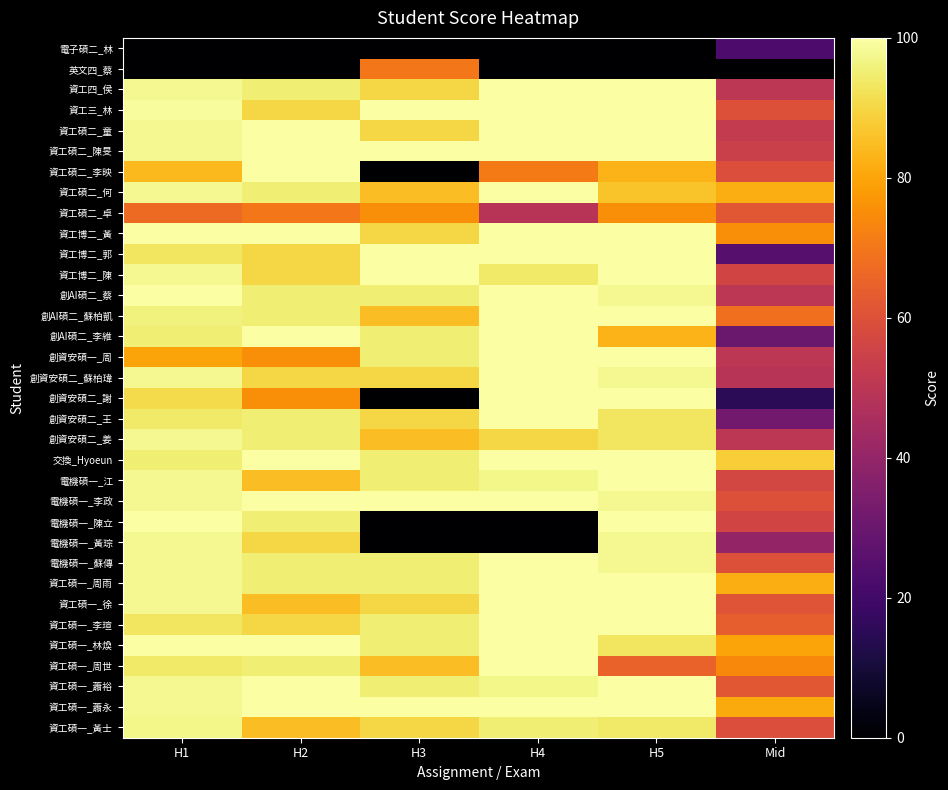

Rank the series at H1 from lowest to highest value.

電子碩二_林, 英文四_蔡, 資工碩二_卓, 創資安碩一_周, 資工碩二_李映, 創資安碩二_謝, 資工博二_郭, 資工碩一_李瑄, 創資安碩二_王, 資工碩一_周世, 創AI碩二_李維, 交換_Hyoeun, 創AI碩二_蘇柏凱, 資工碩一_黃士, 資工四_侯, 資工碩二_童, 資工碩二_陳旻, 資工碩二_何, 資工博二_陳, 創資安碩二_蘇柏瑋, 創資安碩二_姜, 電機碩一_江, 電機碩一_李政, 電機碩一_黃琮, 電機碩一_蘇傳, 資工碩一_周雨, 資工碩一_徐, 資工碩一_蕭裕, 資工碩一_蕭永, 資工三_林, 資工博二_黃, 創AI碩二_蔡, 電機碩一_陳立, 資工碩一_林煥